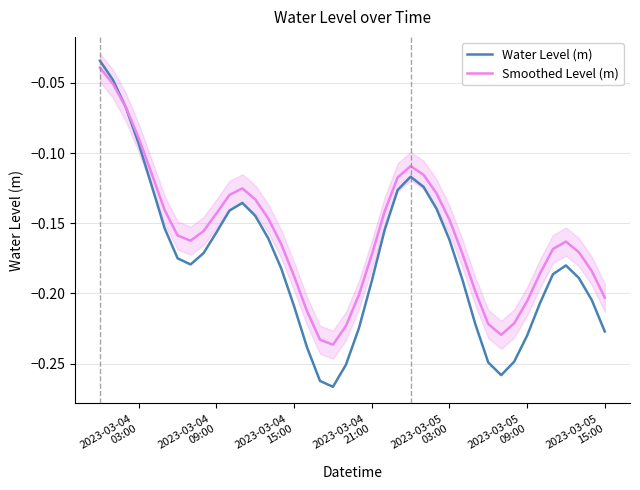

After their last crossing, which series has the higher values: Water Level (m) or Smoothed Level (m)?

Smoothed Level (m)